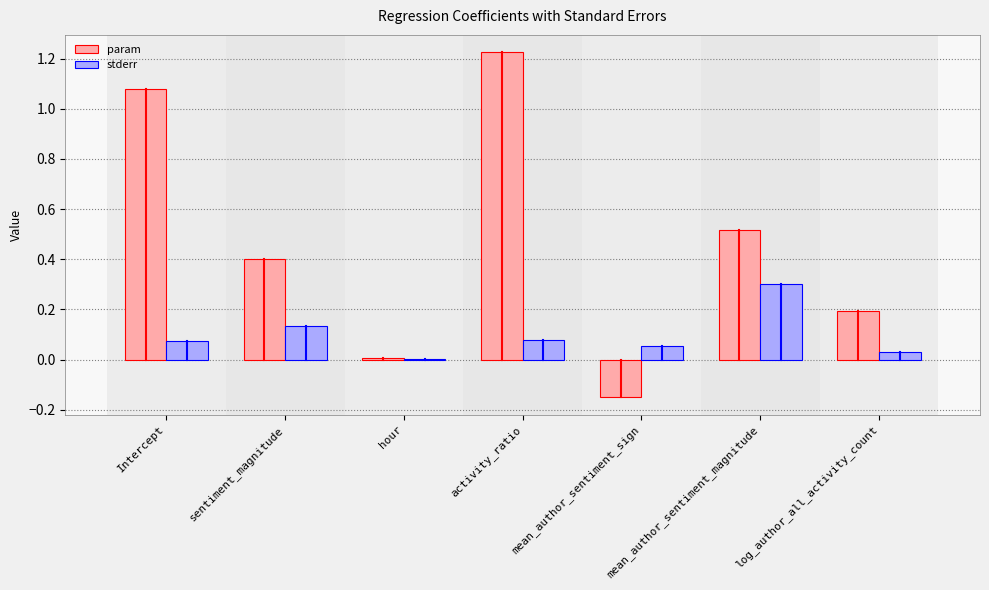

Which series has the largest total across all categories?

param